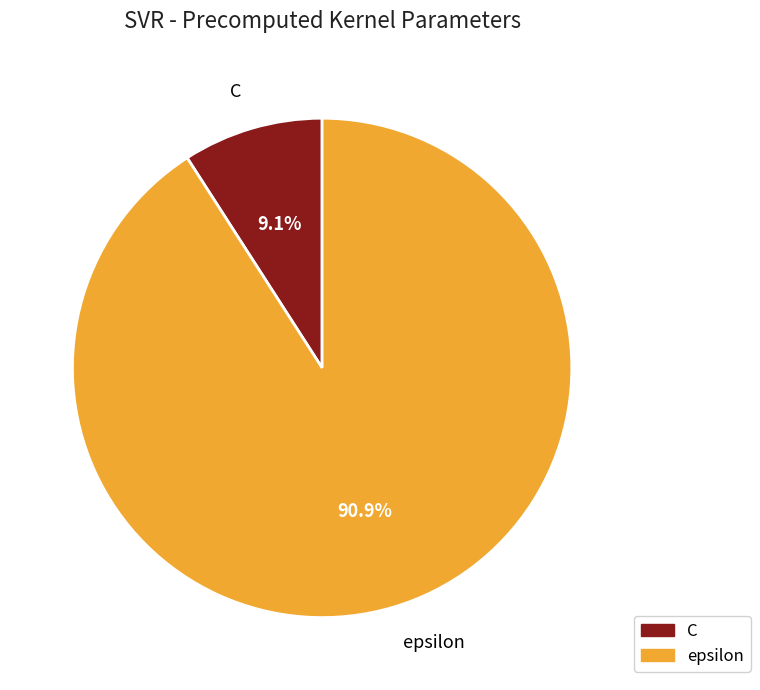

Which has a higher value, epsilon or C?

epsilon